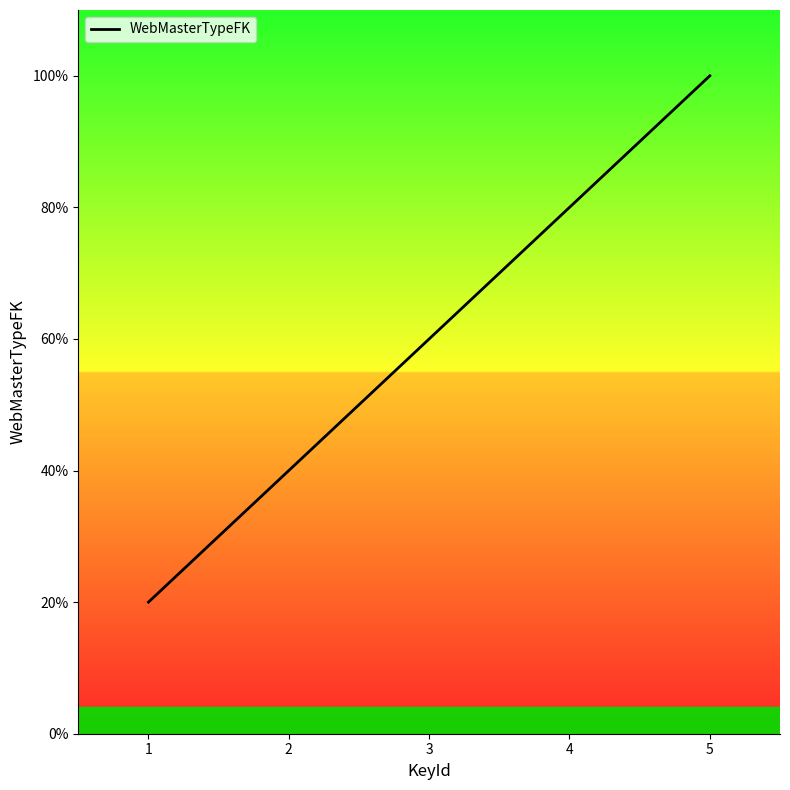

Does the chart have visible grid lines?

No